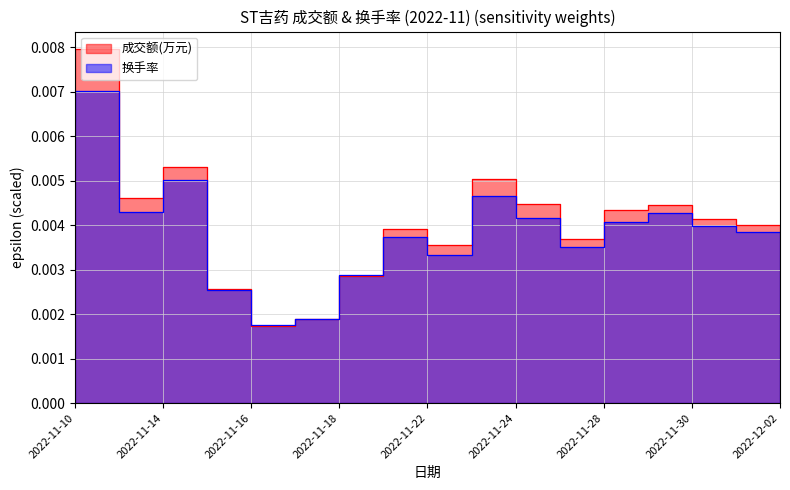

Count the number of data series in this chart.

2